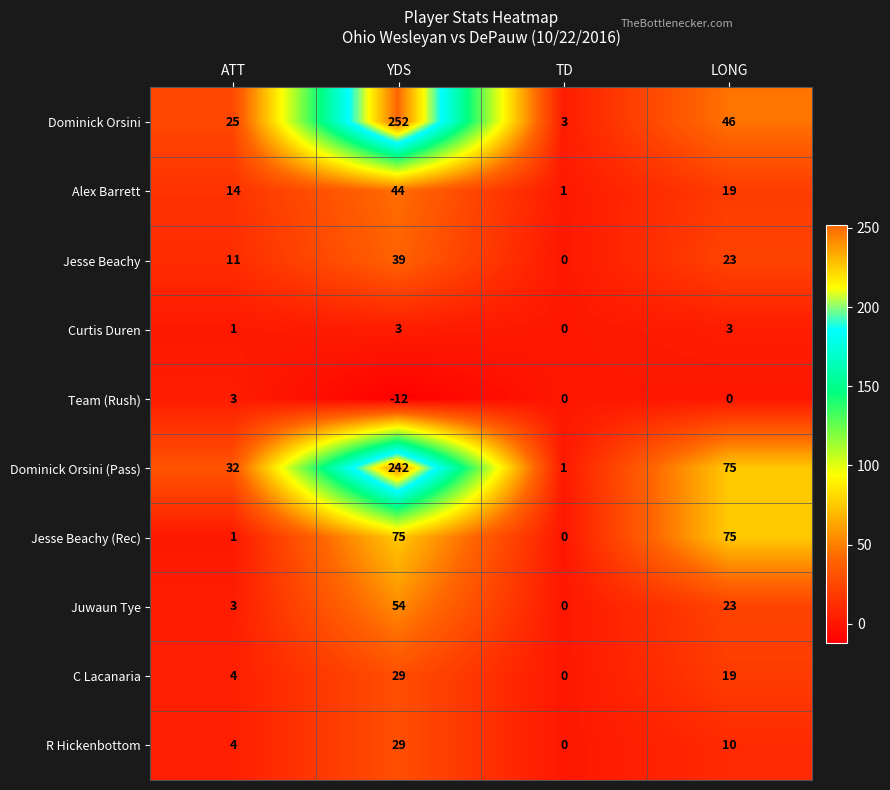

At how many categories does at least one series exceed 61?

2